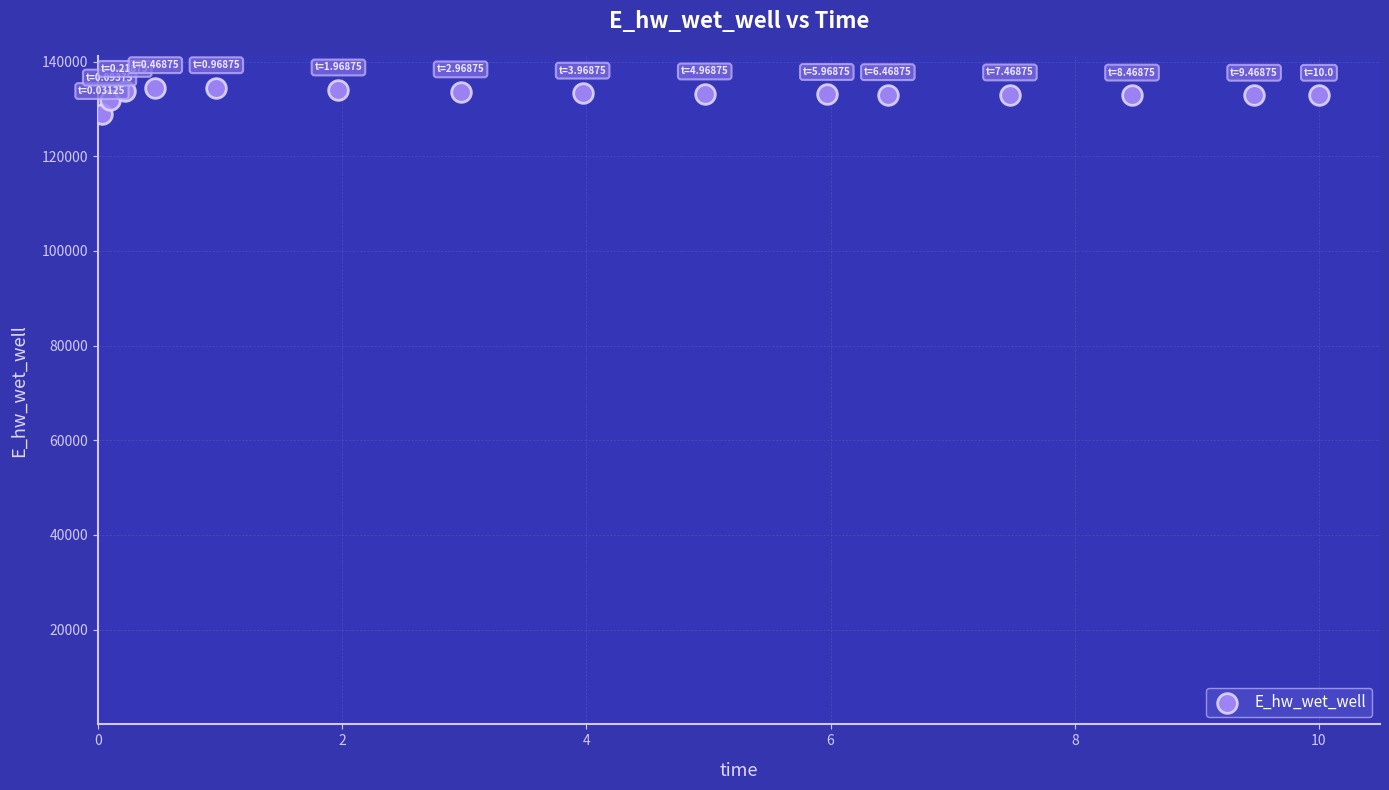

What is the range of Y values (max minus min)?

5467.6